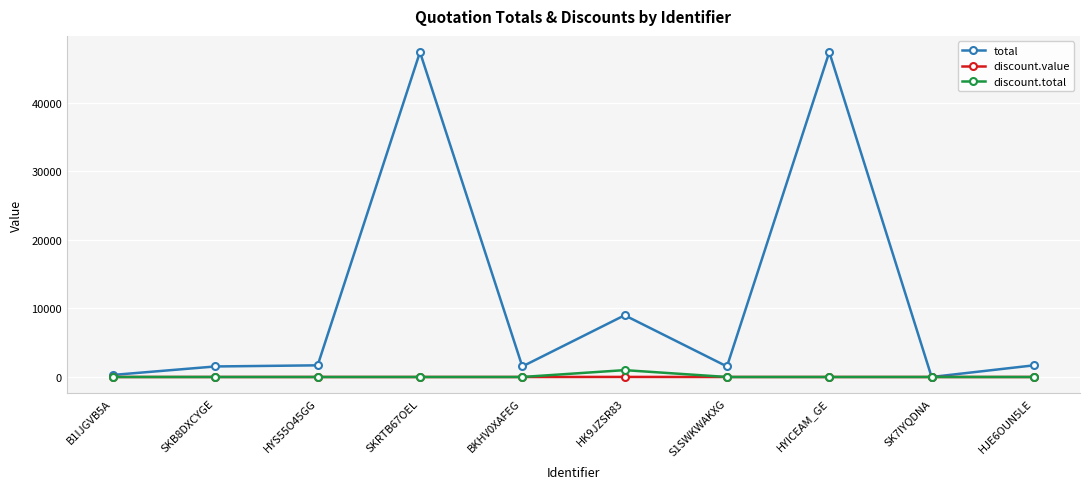

How many values in the discount.value series exceed 0?

1